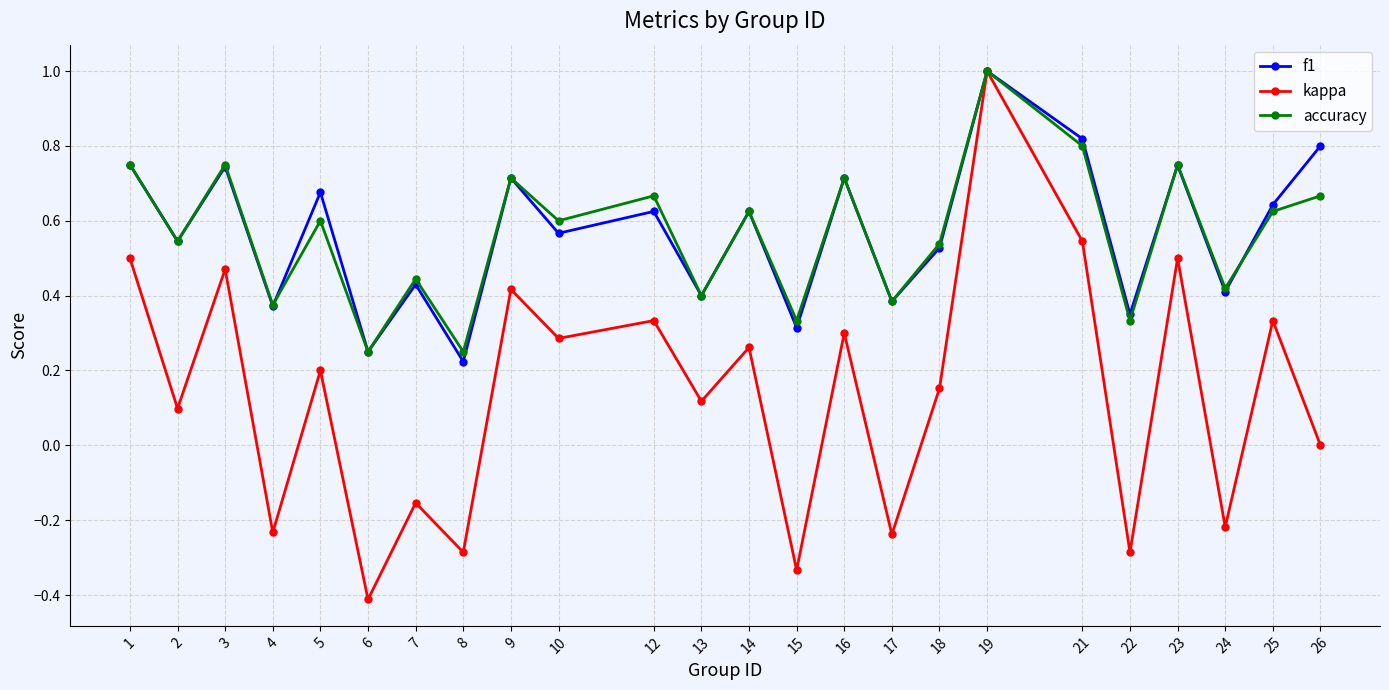

At which category is the sum across all series the highest?

19